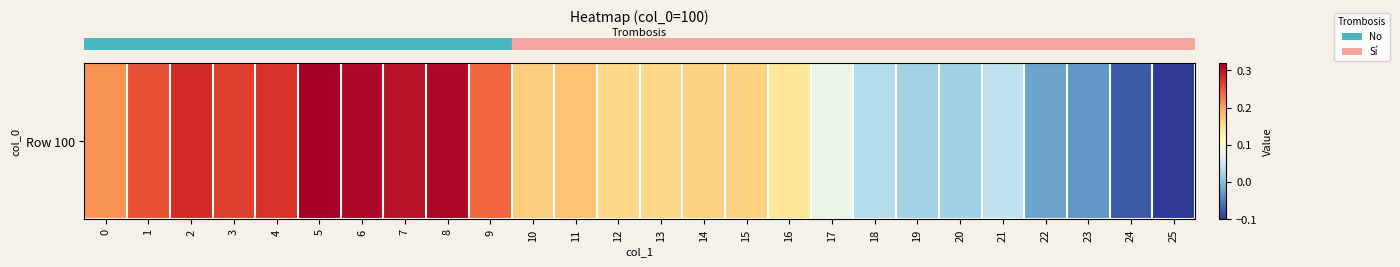

Reading left to right, transcribe all the data shown in this chart.

0.2	0.3	0.3	0.3	0.3	0.3	0.3	0.3	0.3	0.2	0.2	0.2	0.2	0.2	0.2	0.2	0.1	0.1	0.0	0.0	0.0	0.0	-0.0	-0.0	-0.1	-0.1